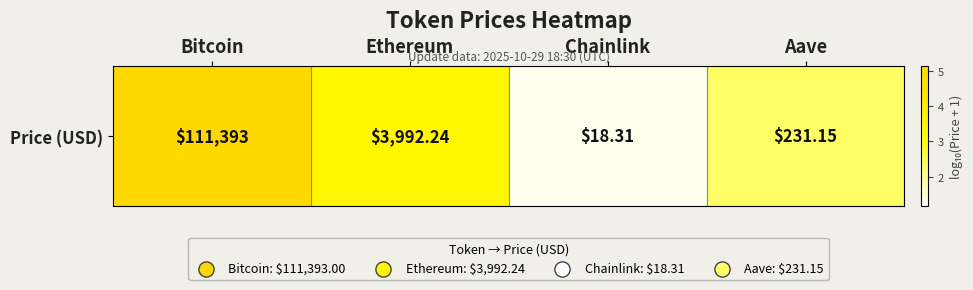

Rank the categories by value from lowest to highest.

Chainlink, Aave, Ethereum, Bitcoin